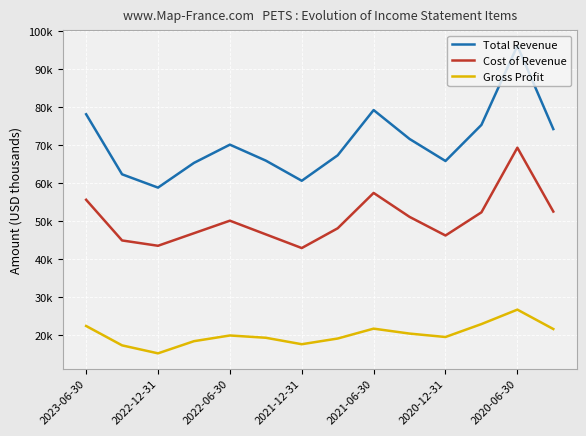

What is the value of the Total Revenue point at the 12th from the left?

75400